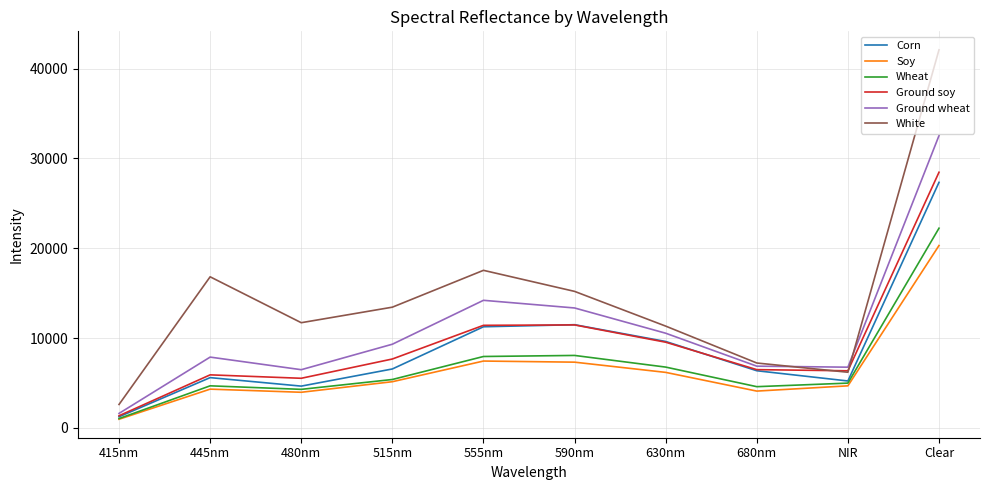

At which category is the sum across all series the highest?

Clear